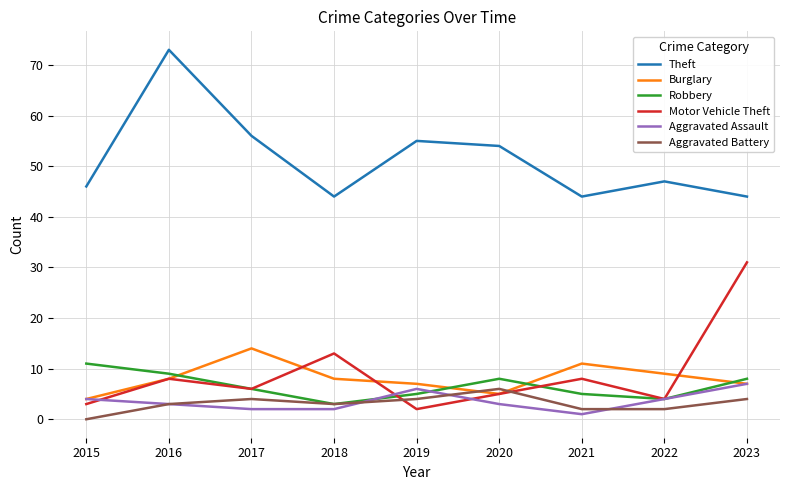

What is the maximum value for Theft?

73